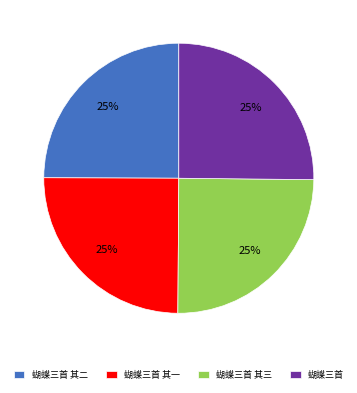

What is the ratio of the value at 蝴蝶三首 其一 to the value at 蝴蝶三首 其三?

1.0